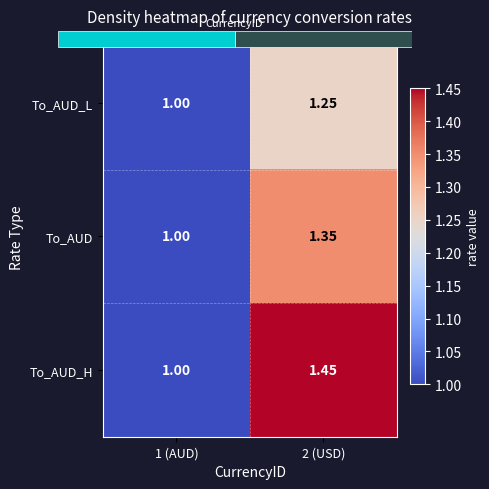

Which series has the largest total across all categories?

To_AUD_H